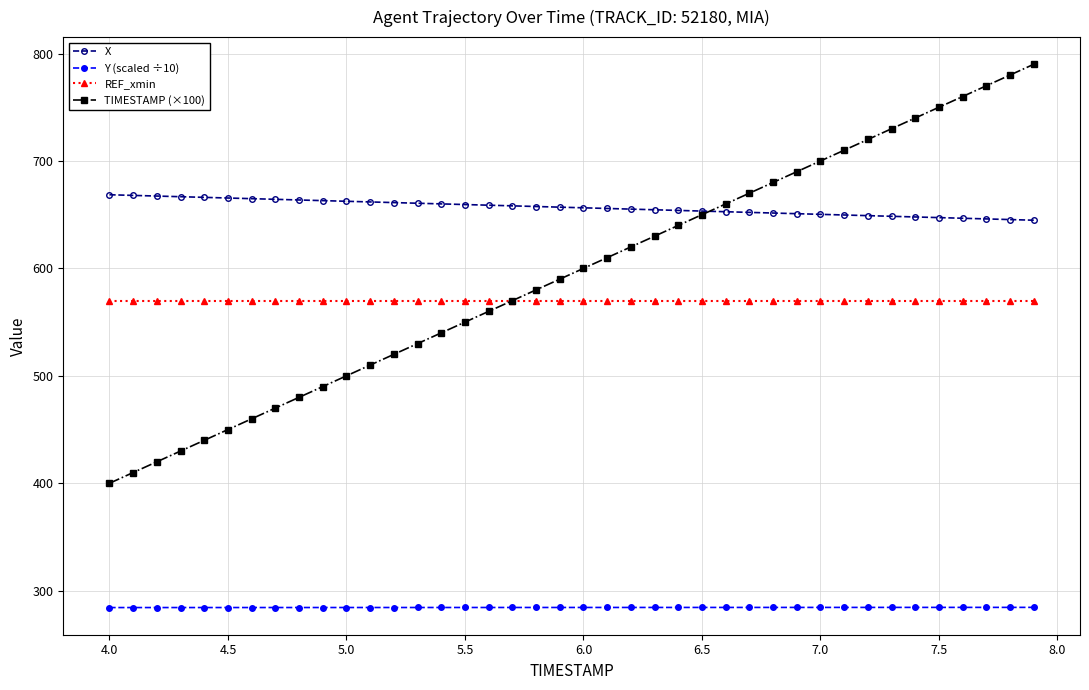

Rank the series by their maximum value, from lowest to highest.

Y (scaled ÷10), REF_xmin, X, TIMESTAMP (×100)